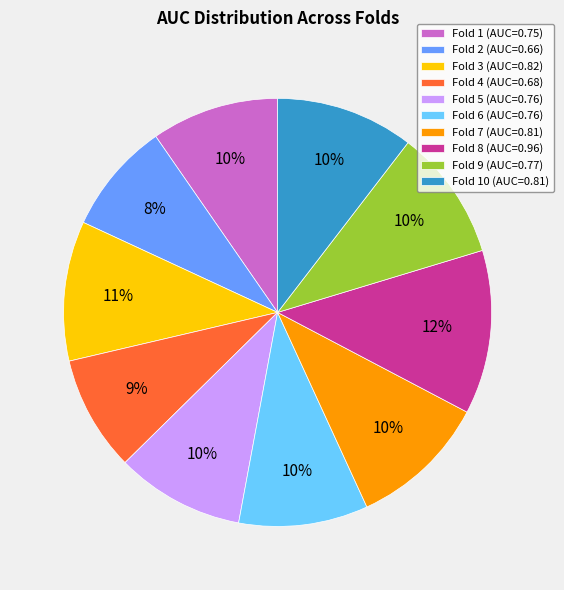

Which slice is the largest?

Fold 8 (AUC=0.96)